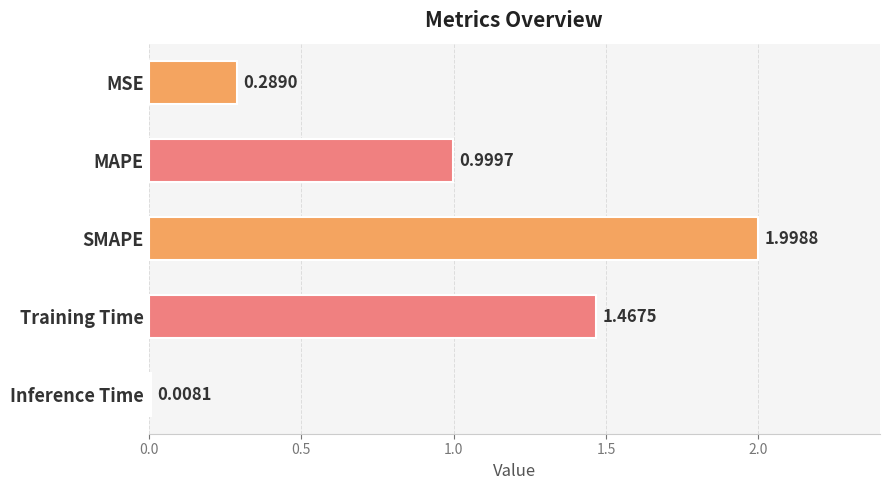

What is the difference between the maximum and minimum values?

2.0